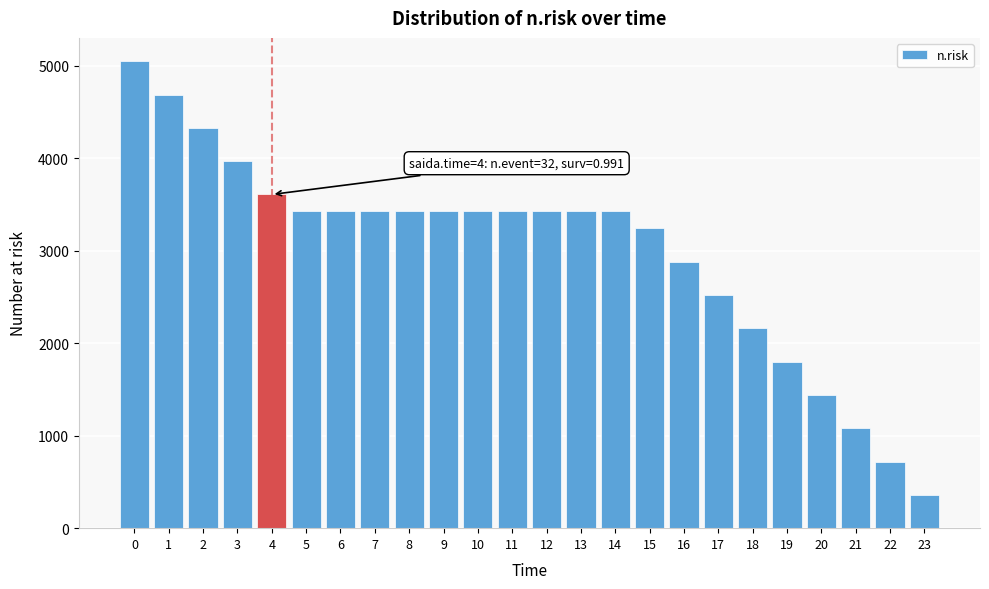

Reading left to right, what are all the values shown in this chart?

5047	4687	4327	3967	3607	3432	3432	3432	3432	3432	3432	3432	3432	3432	3432	3240	2880	2520	2160	1800	1440	1080	720	360